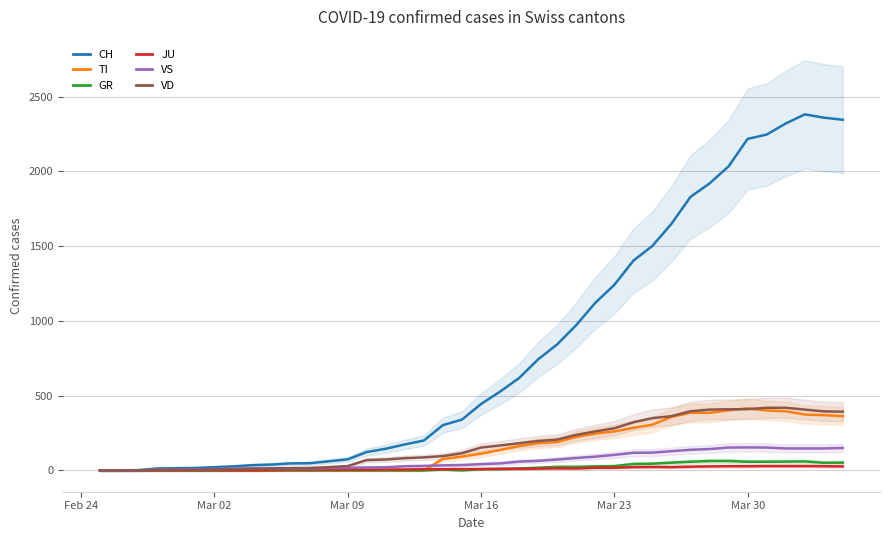

How many data points in JU are above 9?

19